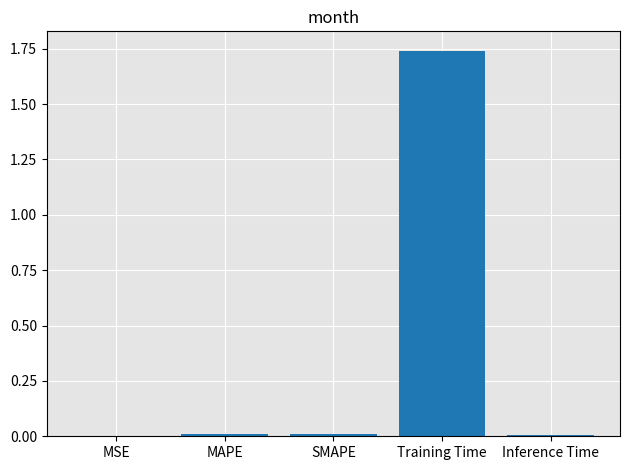

What is the sum of all values?

1.8